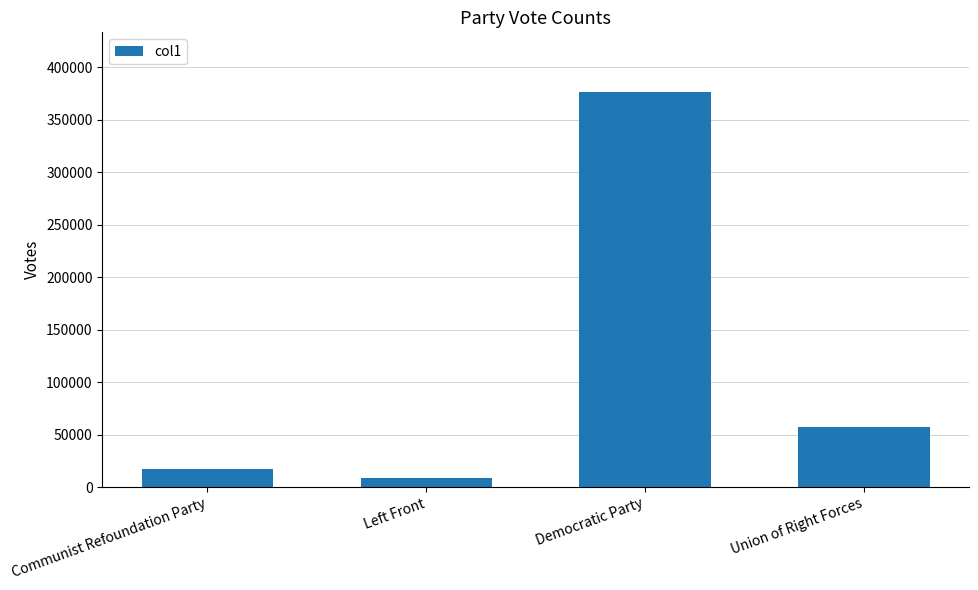

The chart shows a value of 17053 at Communist Refoundation Party. True or false?

True